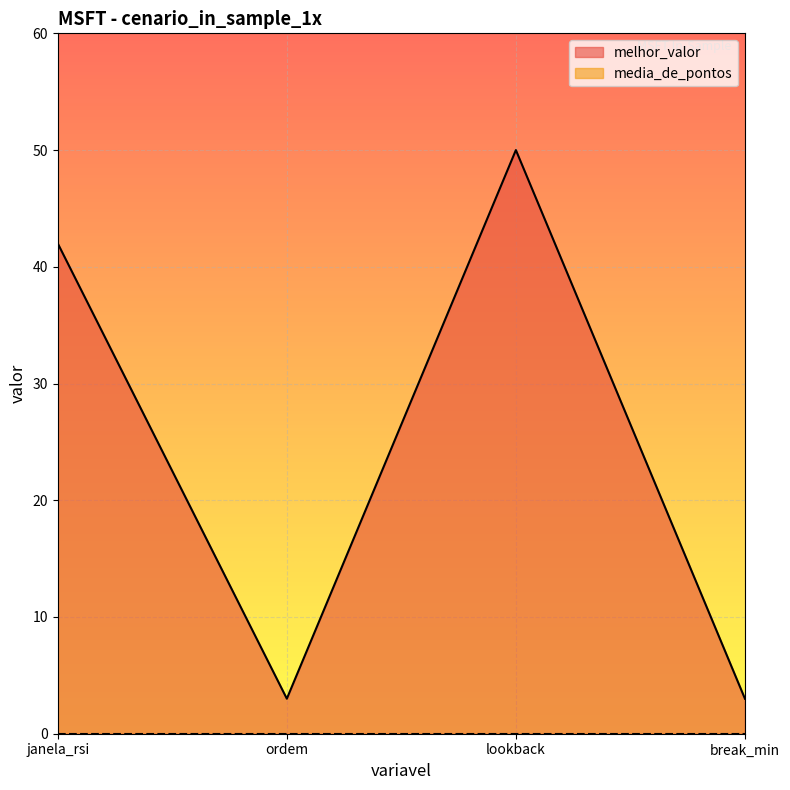

How many points are higher than both their immediate neighbors (excluding endpoints)?

1